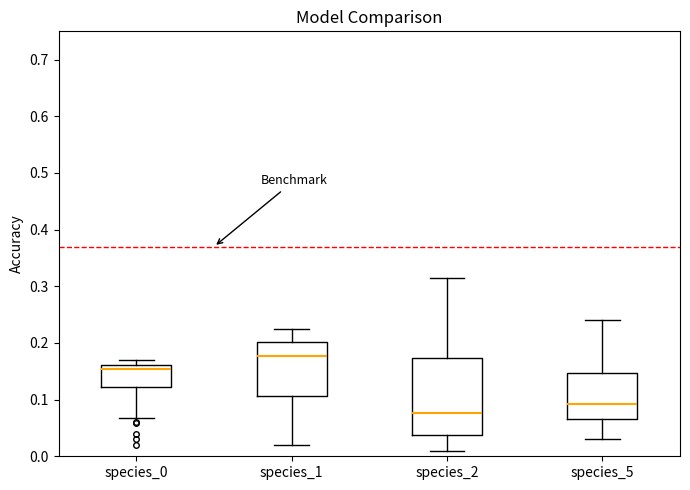

Which box has the highest median line?

species_1